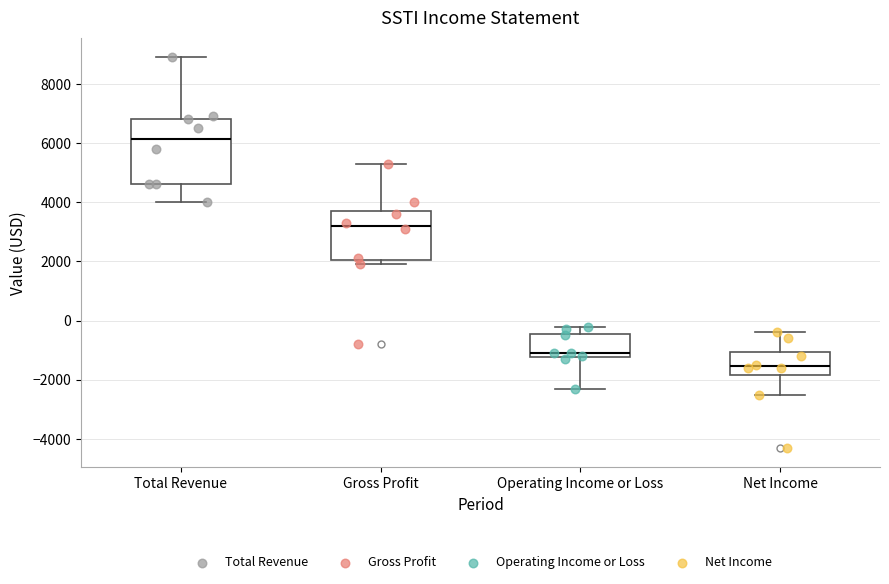

Reading left to right, read every box against the y-axis: the position of its median line, the range the box covers, and the ends of its whiskers. The values are not printed on the chart, so give them approximately, as read against the axis.

Total Revenue: median 6200, box 4600 to 6800, whiskers 4000 to 9000
Gross Profit: median 3200, box 2000 to 3800, whiskers 2000 (just below the box's lower edge) to 5400
Operating Income or Loss: median -1000, box -1200 to -400, whiskers -2200 to -200
Net Income: median -1600, box -1800 to -1000, whiskers -2400 to -400